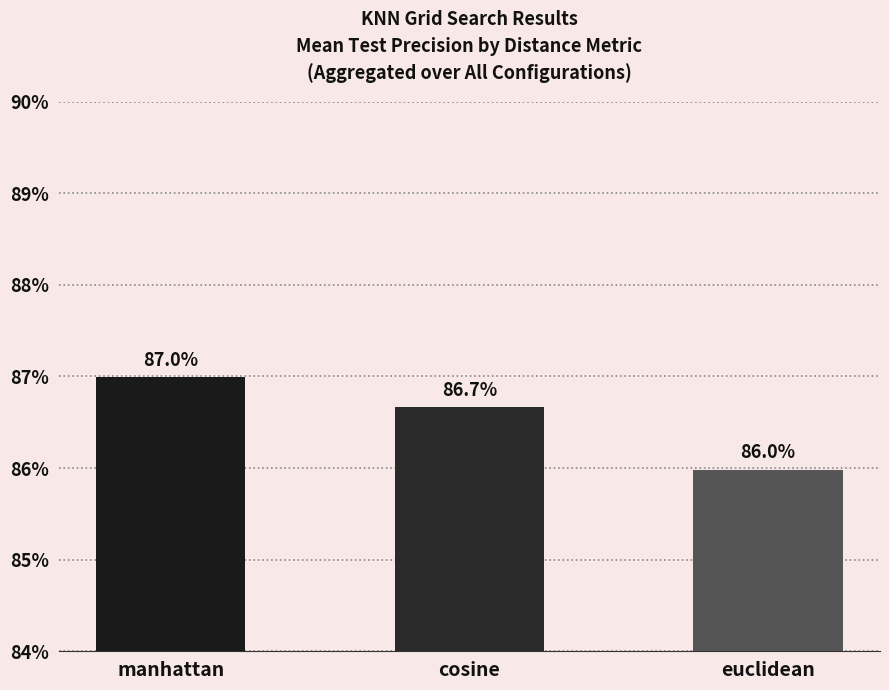

Are the bars horizontal?

No